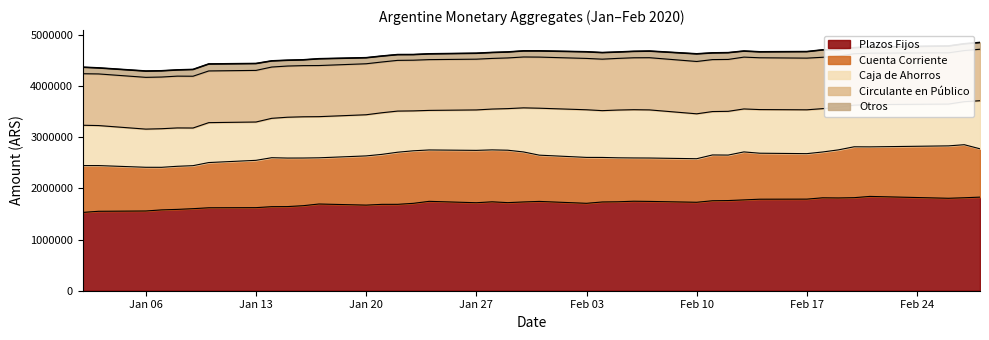

Where does the Plazos Fijos series first go above 1736230?

2020-01-24